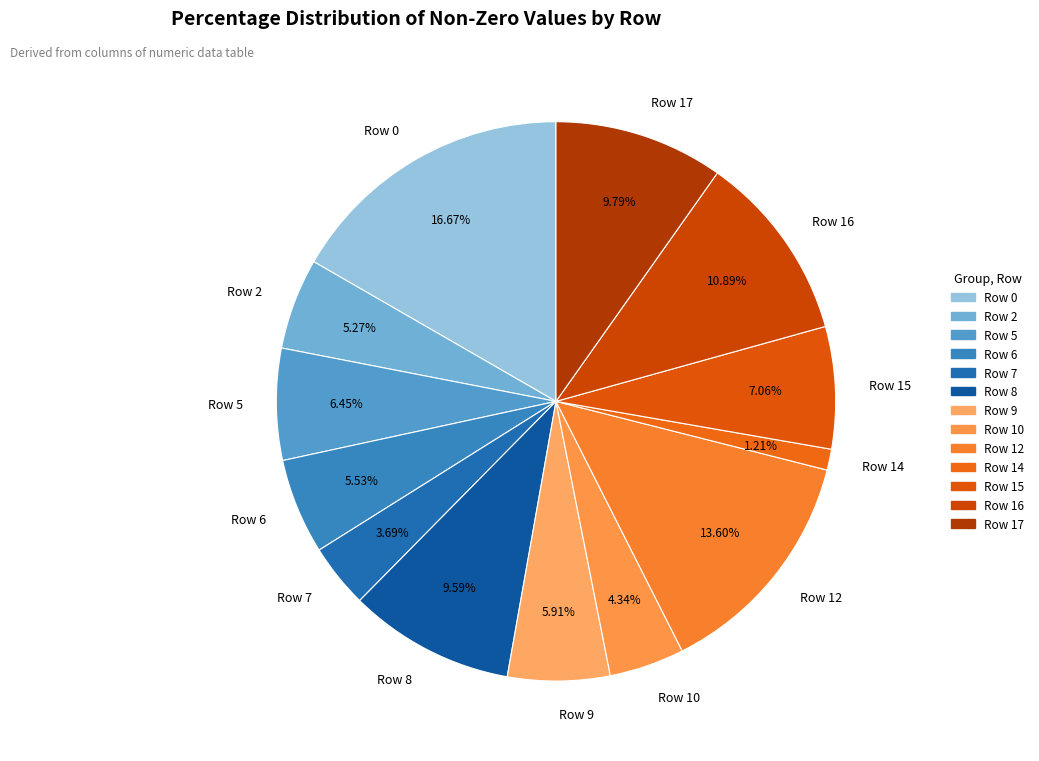

Which has a higher value, Row 12 or Row 2?

Row 12